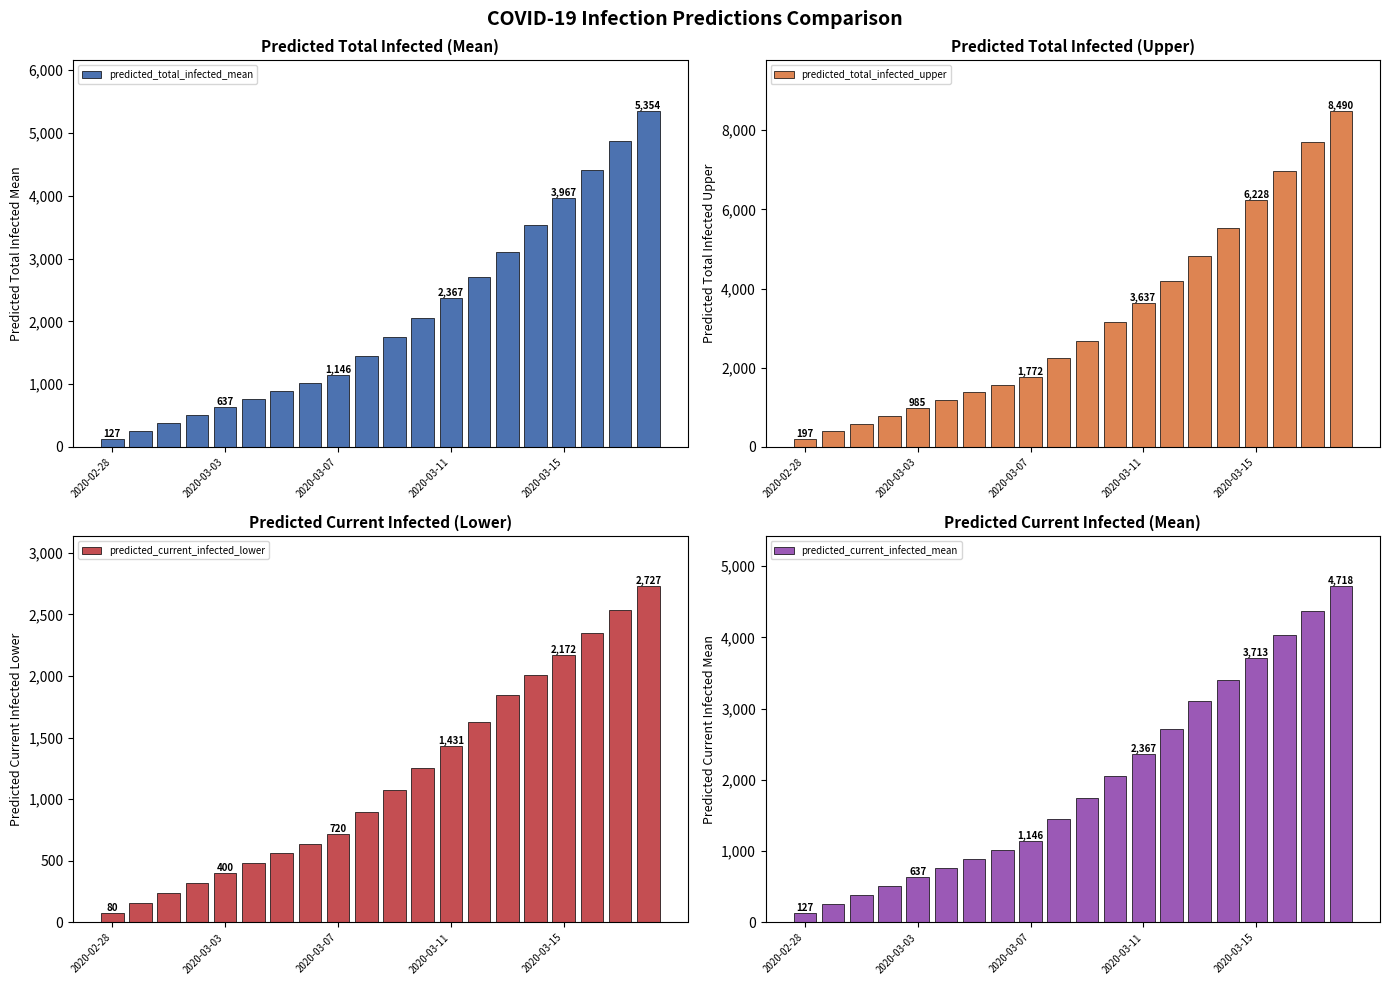

Where is predicted_current_infected_mean nearest to the value 2422?

2020-03-11